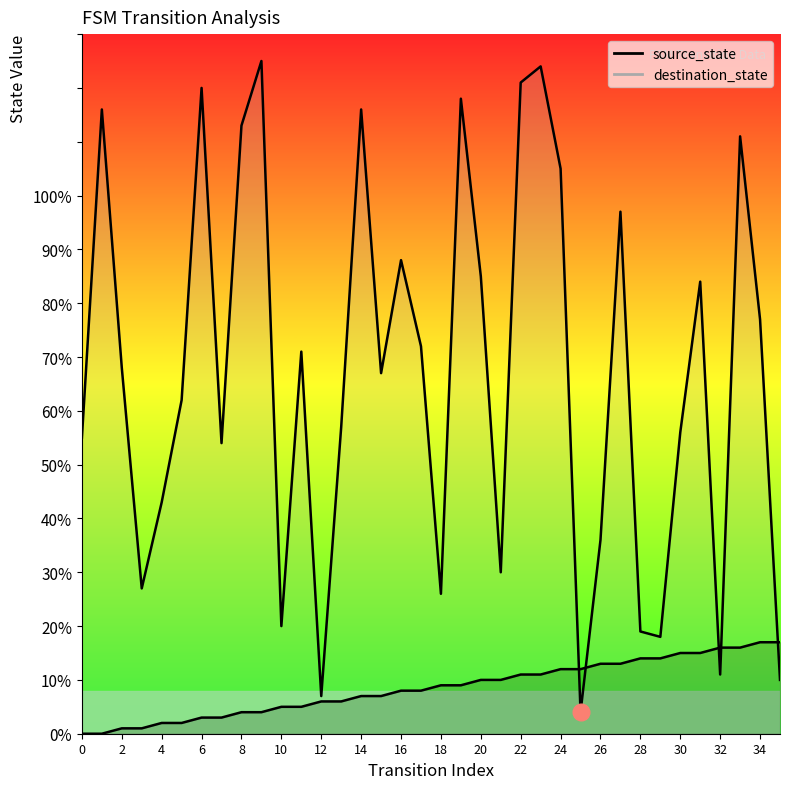

Is it true that source_state equals 3 at 6?

True